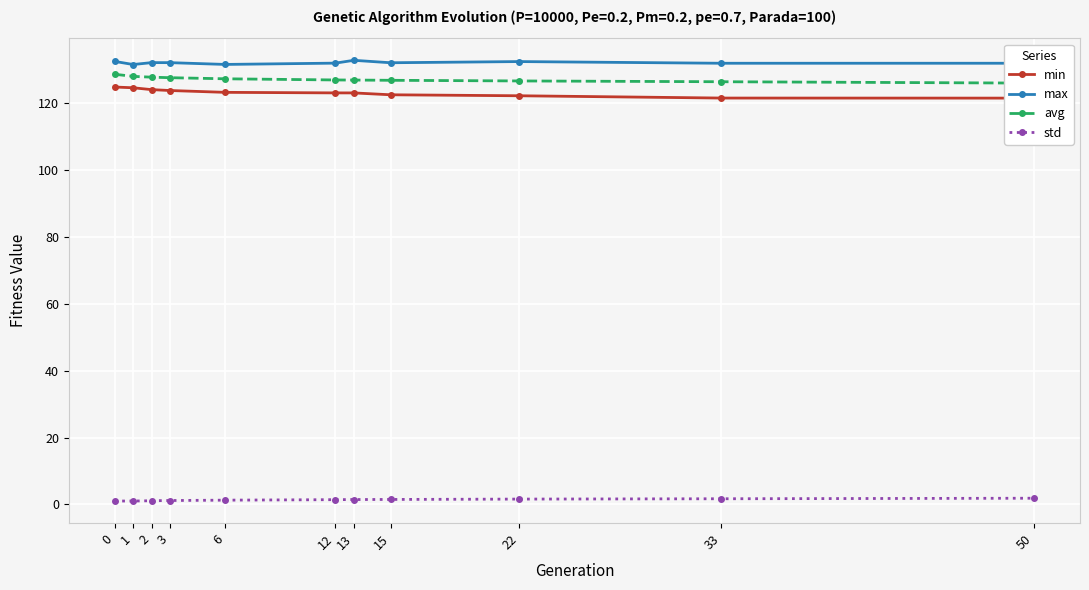

True or false: min and avg cross at least once.

False